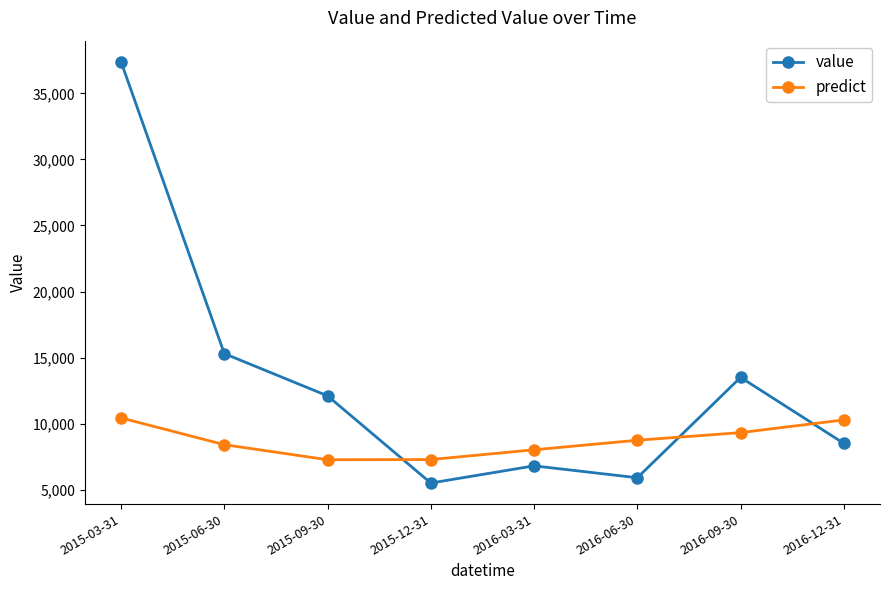

At 2016-09-30, list the series in order from smallest to largest.

predict, value